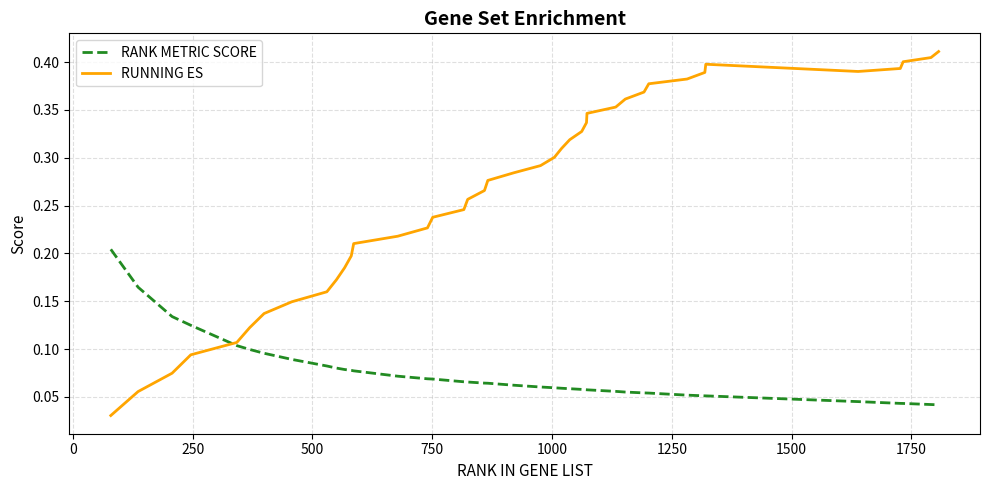

How many RANK METRIC SCORE values are between 0 and 1?

40